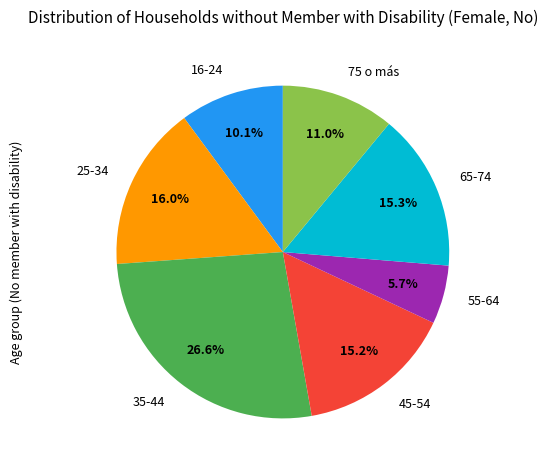

Between 75 o más and 65-74, which is larger?

65-74